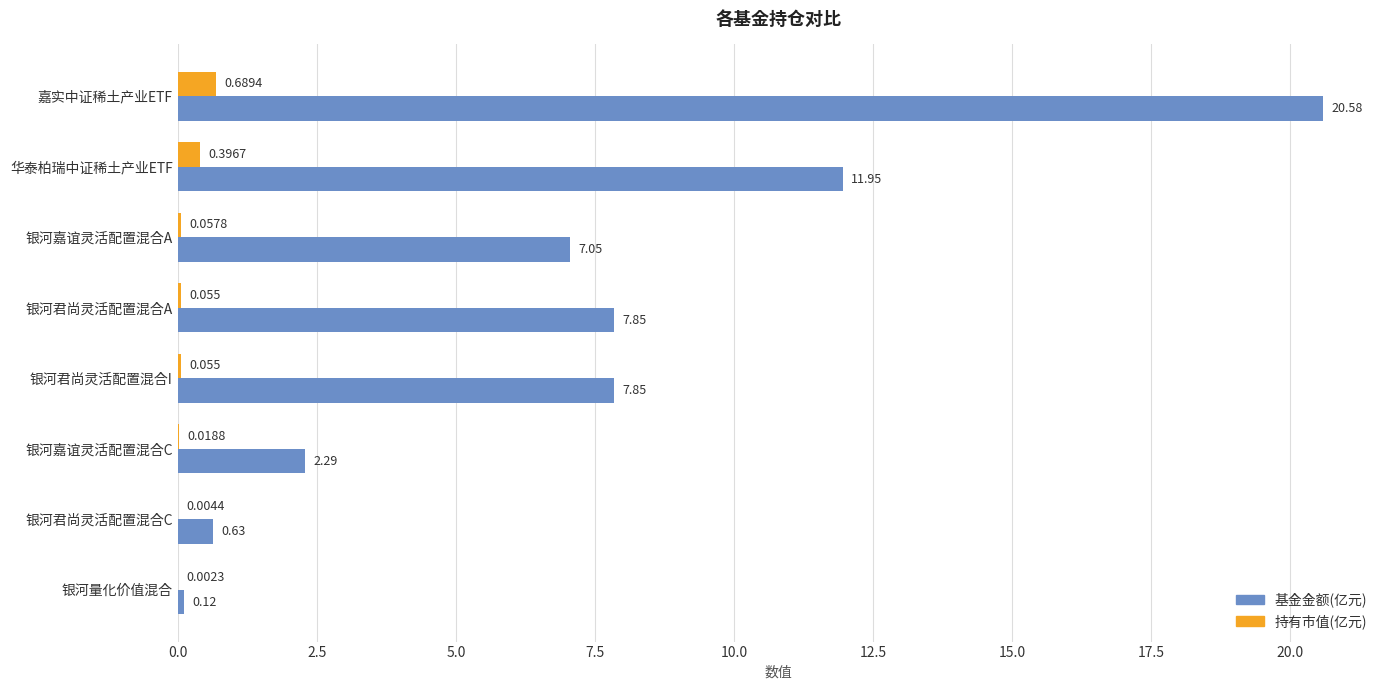

What is the average value of the 基金金额(亿元) series?

7.3